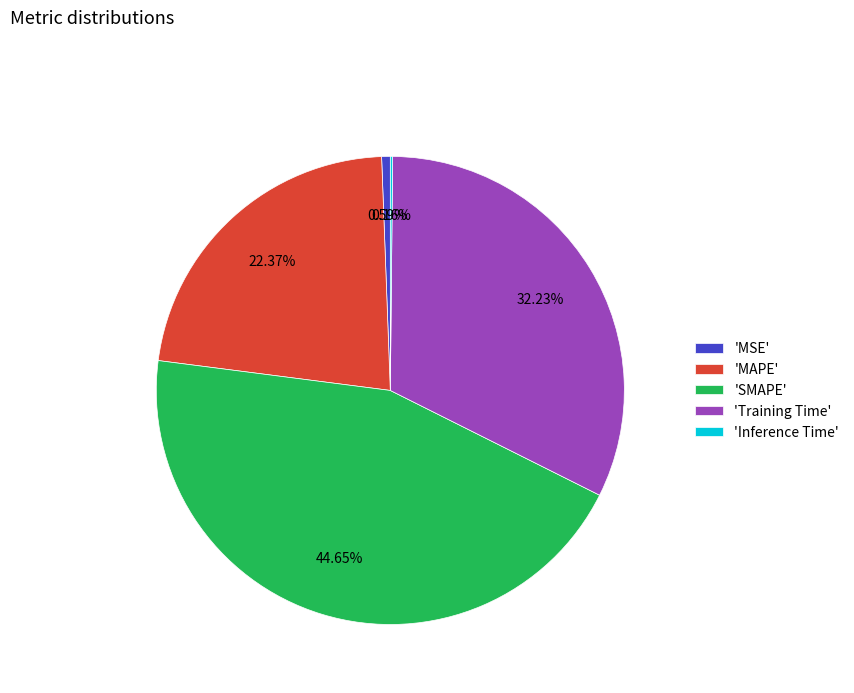

Which slice is the largest?

'SMAPE'